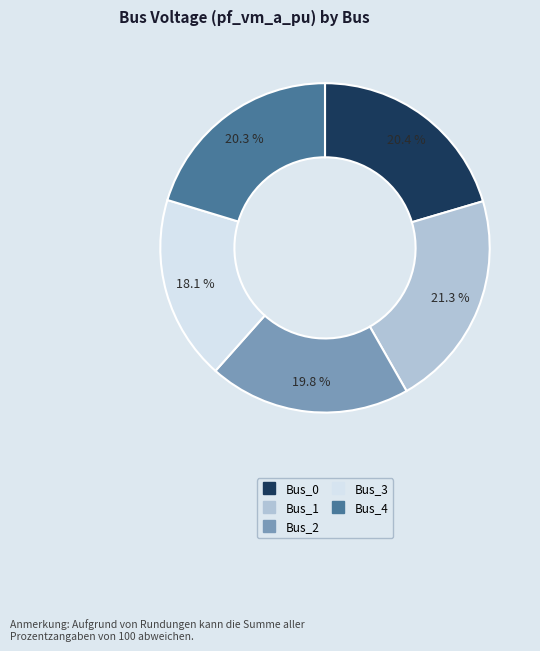

Is the sum of Bus_1 and Bus_4 greater than half?

No